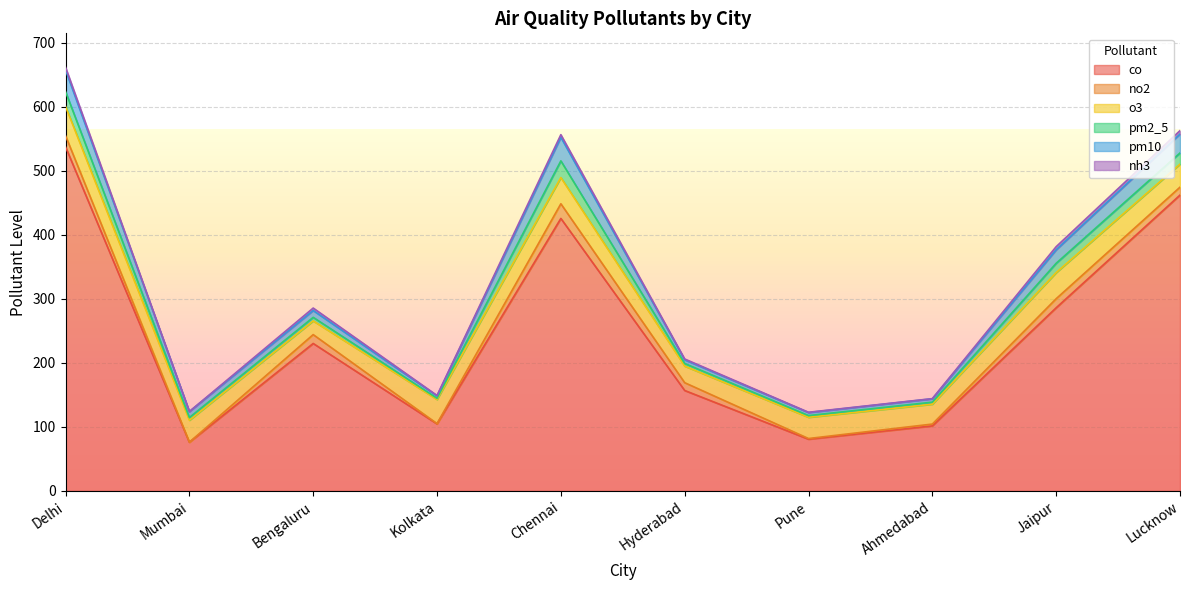

True or false: no2 has a value of 0.5 at Kolkata.

True